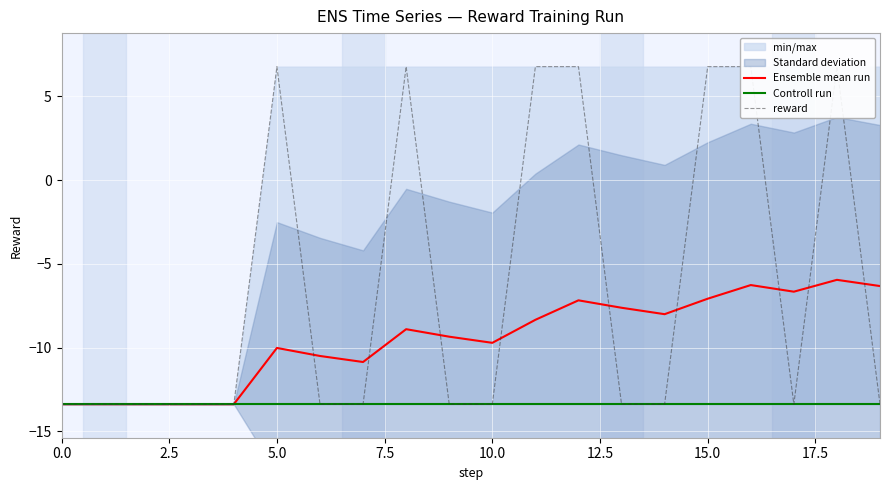

The value of Controll run at 5.0 is -13.4. True or false?

True